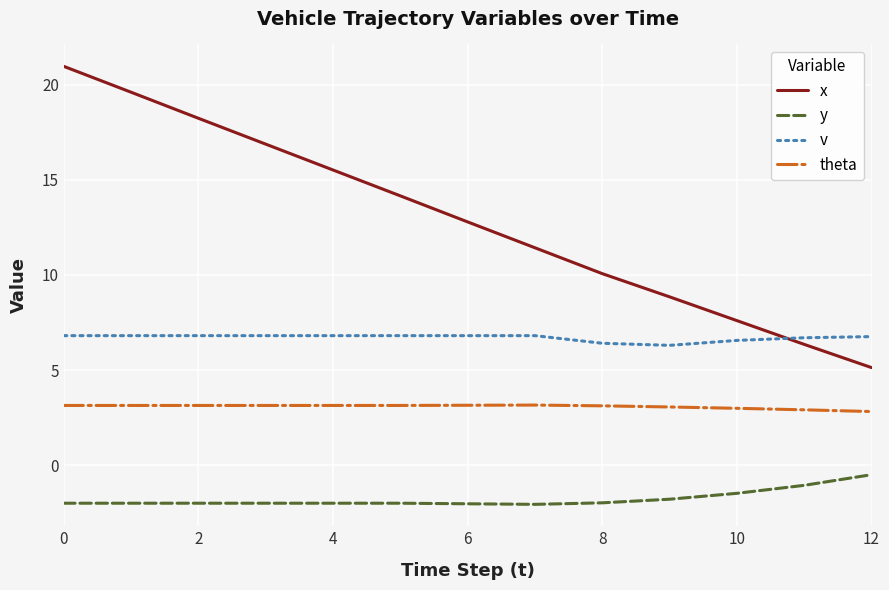

Which series has the largest total across all categories?

x